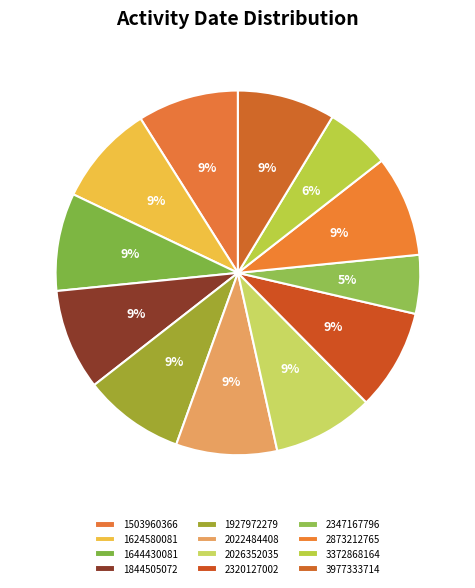

Which has a higher value, 1644430081 or 3372868164?

1644430081